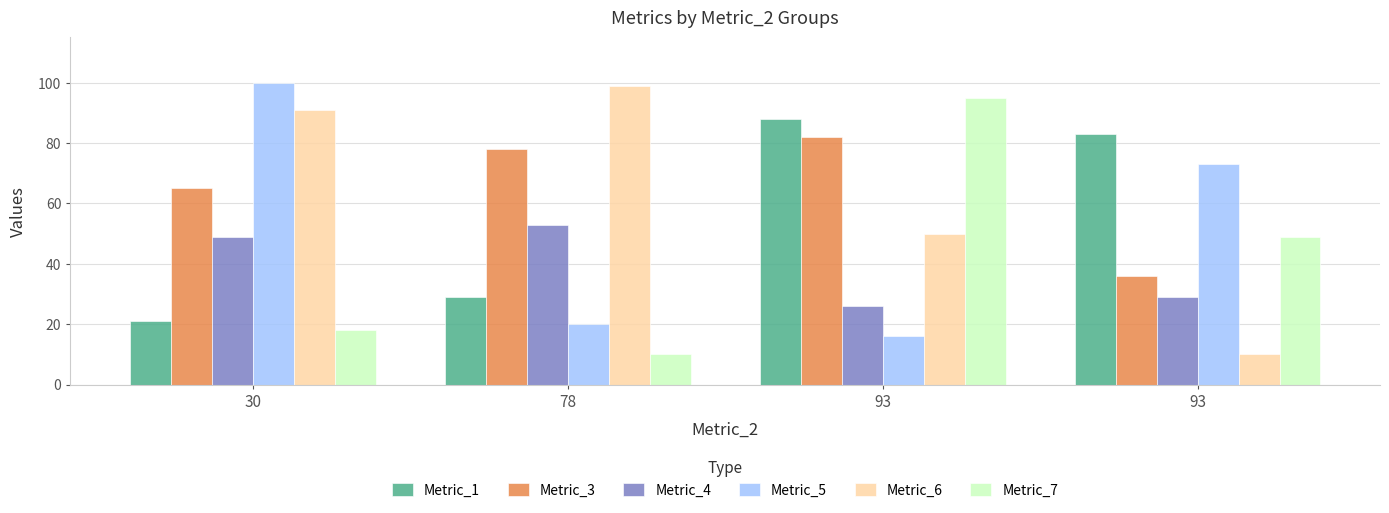

How many values in the Metric_4 series are below 49?

2